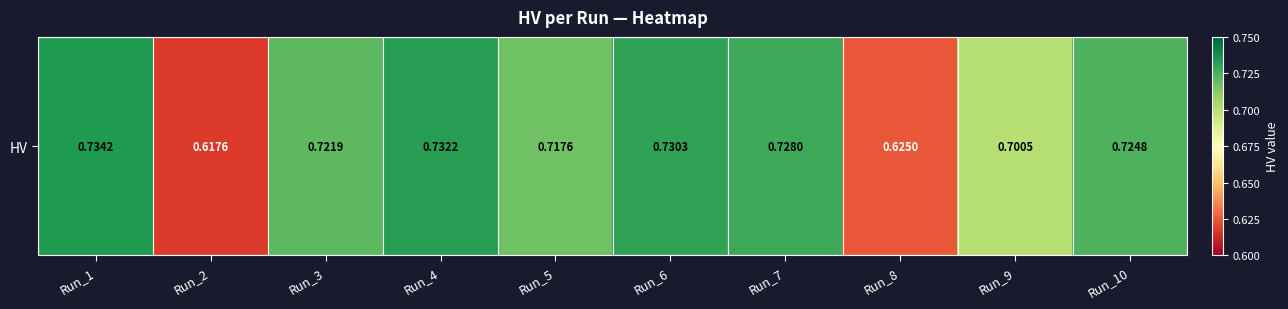

What is the average value?

0.7